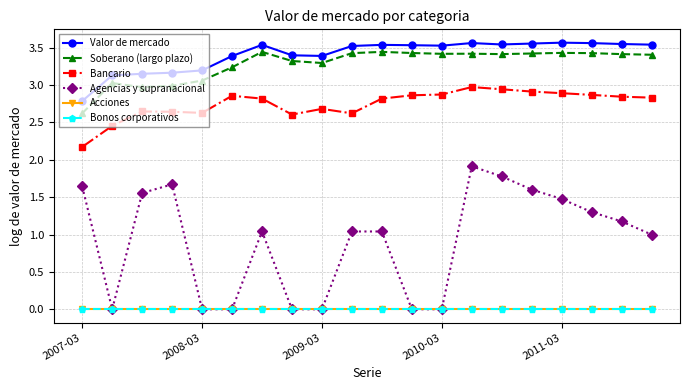

What is the highest value of the Soberano (largo plazo) series?

3.4